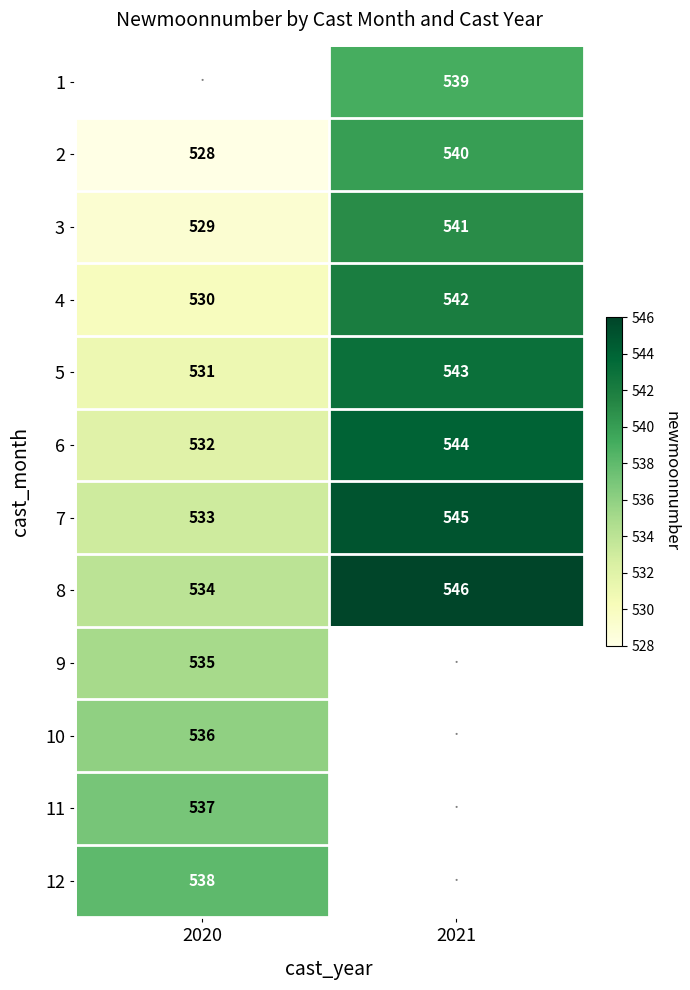

The 6 series shows 253.4 at 2020. True or false?

False